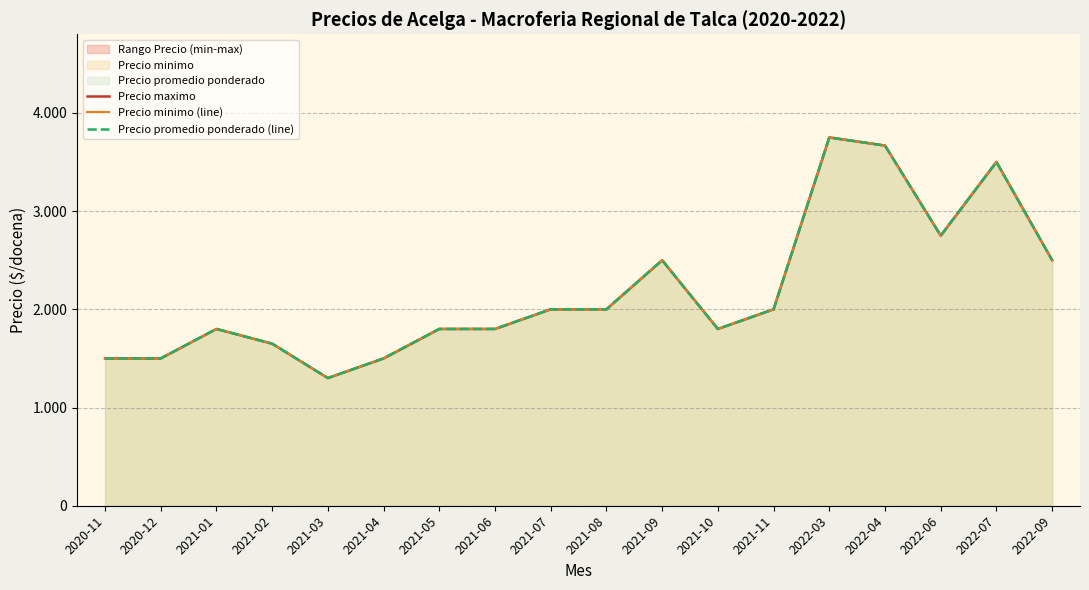

In Precio minimo (line), how many points are lower than both neighbors (excluding endpoints)?

3